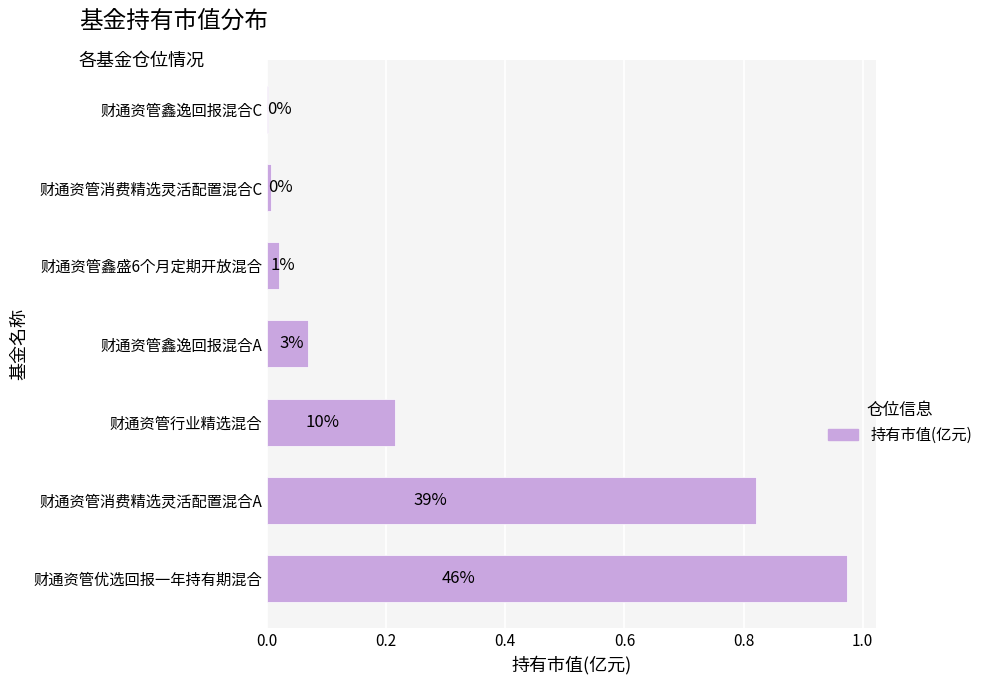

Are the bars horizontal?

Yes